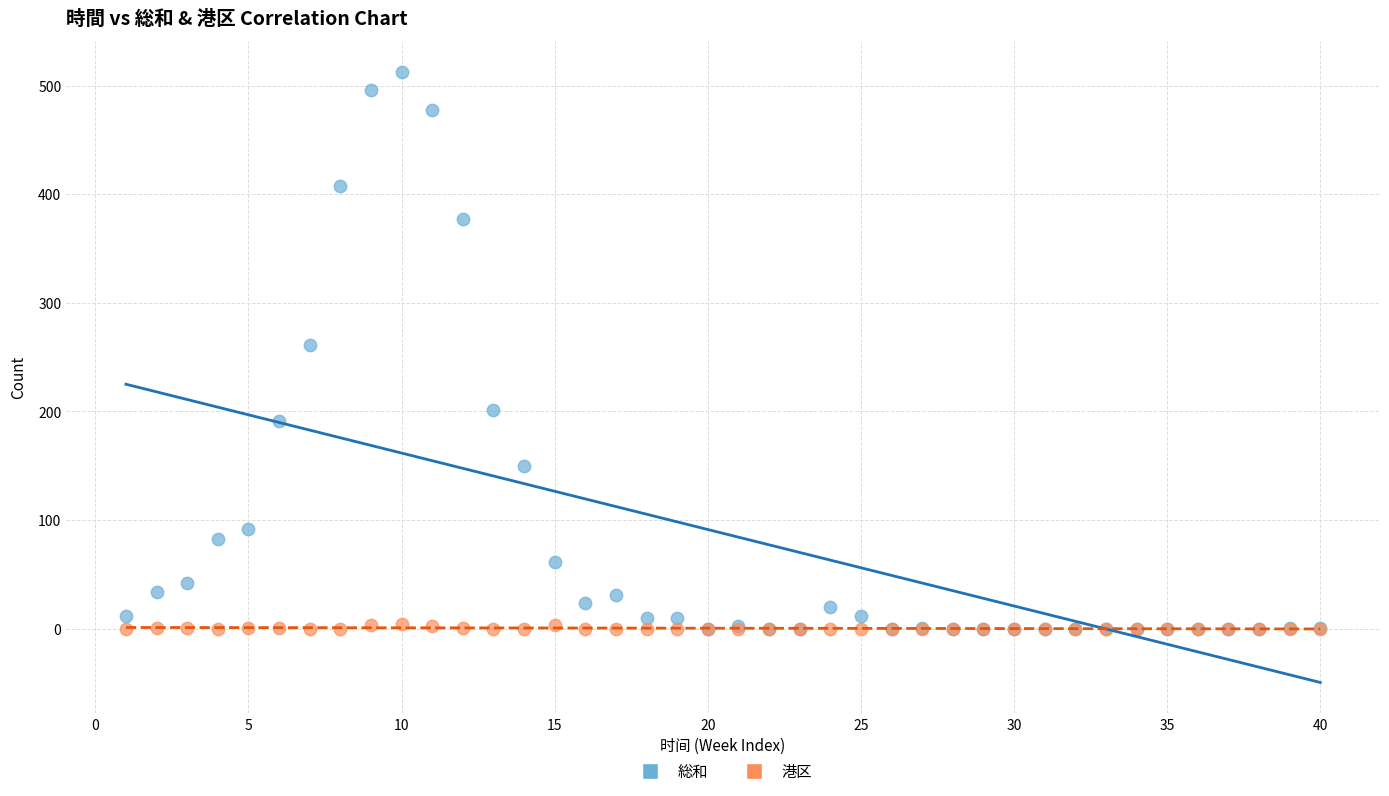

What are all the series names shown in the legend?

総和, 港区